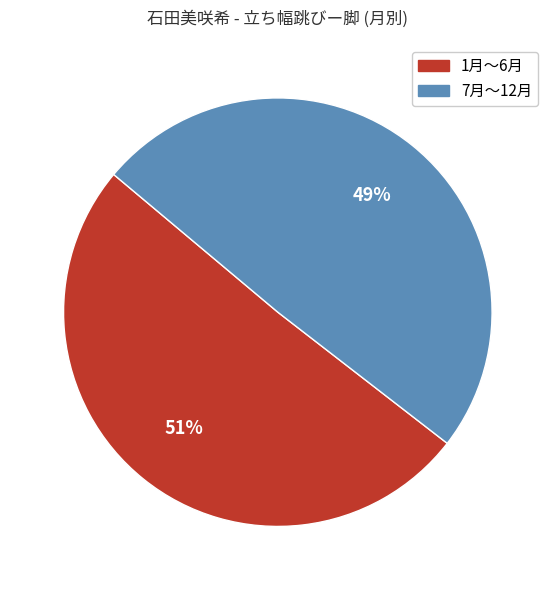

How many segments does this pie chart have?

2